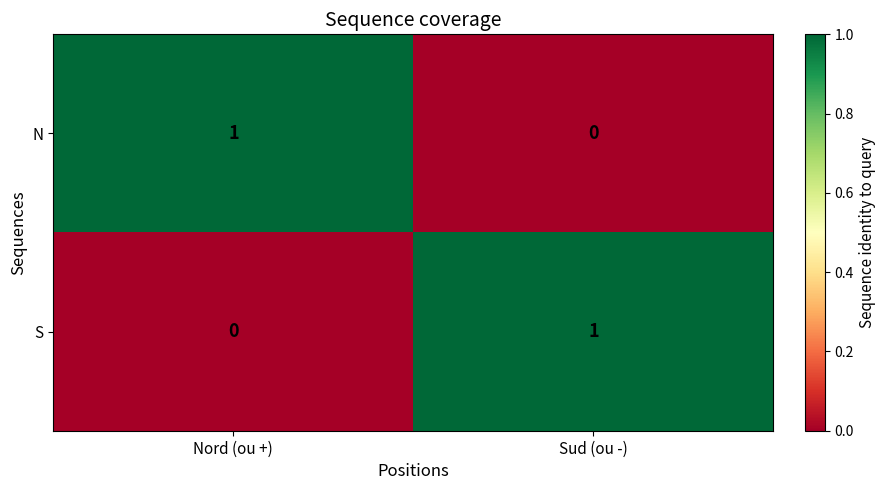

Where is S nearest to the value 0?

Nord (ou +)